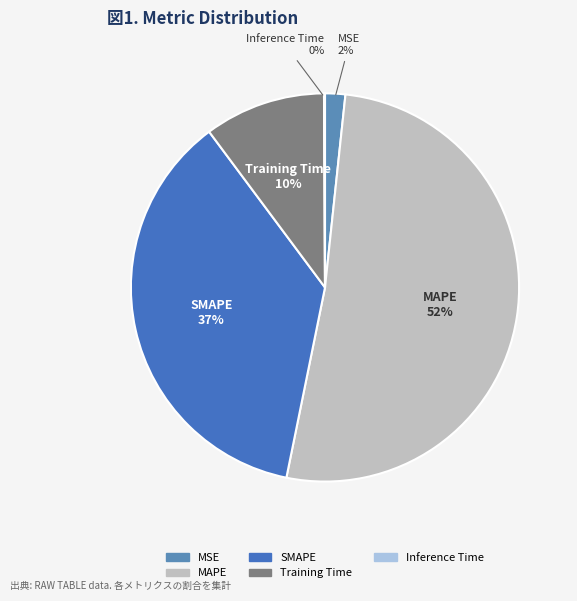

To the nearest percent, what is the difference between the largest and smallest slice percentages?

51%